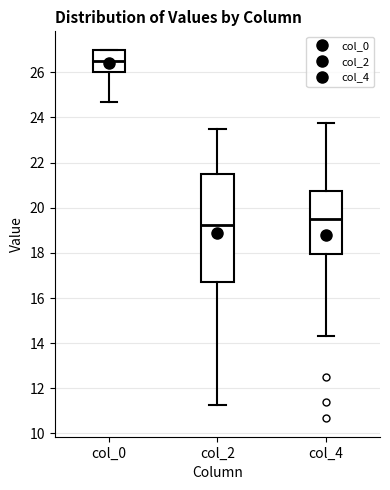

Where is the lower edge of the box for col_4 on the y-axis? The values are not printed on the chart, so give them approximately, as read against the axis.

18.0